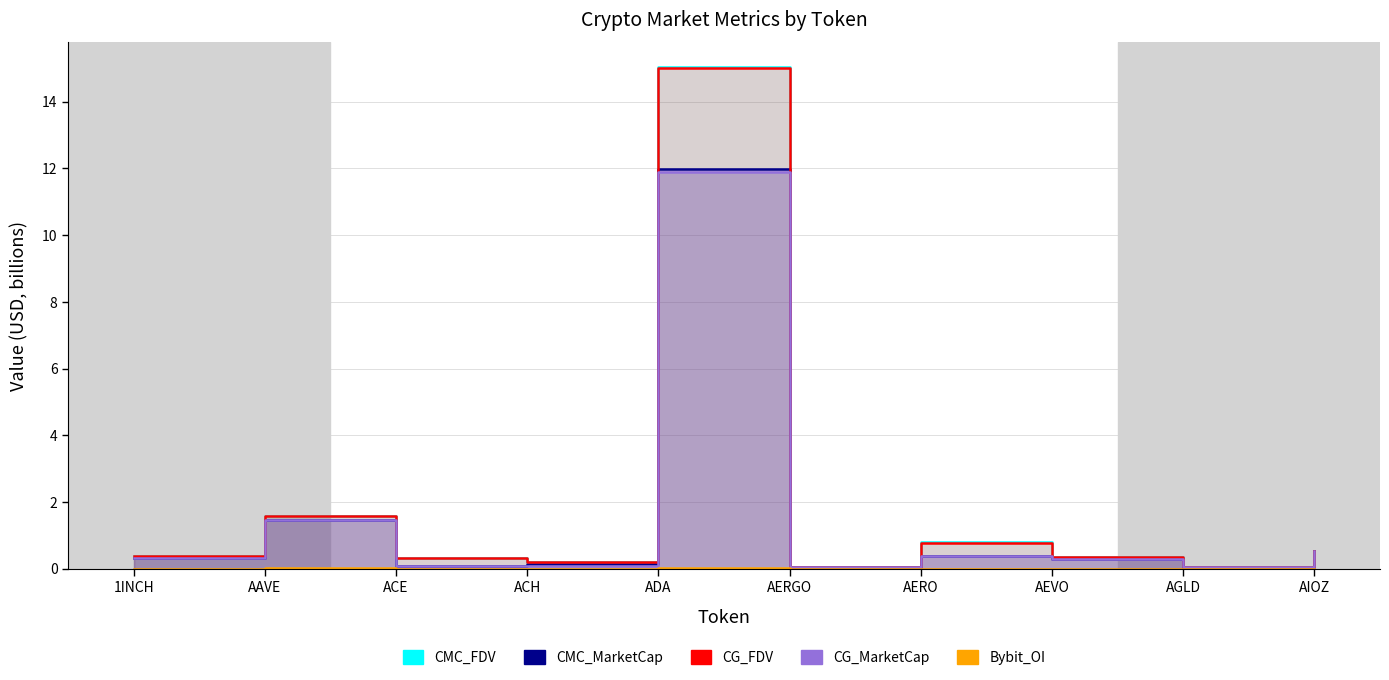

Is the value of CMC_FDV at ACE greater than the value of CMC_MarketCap at AGLD?

Yes